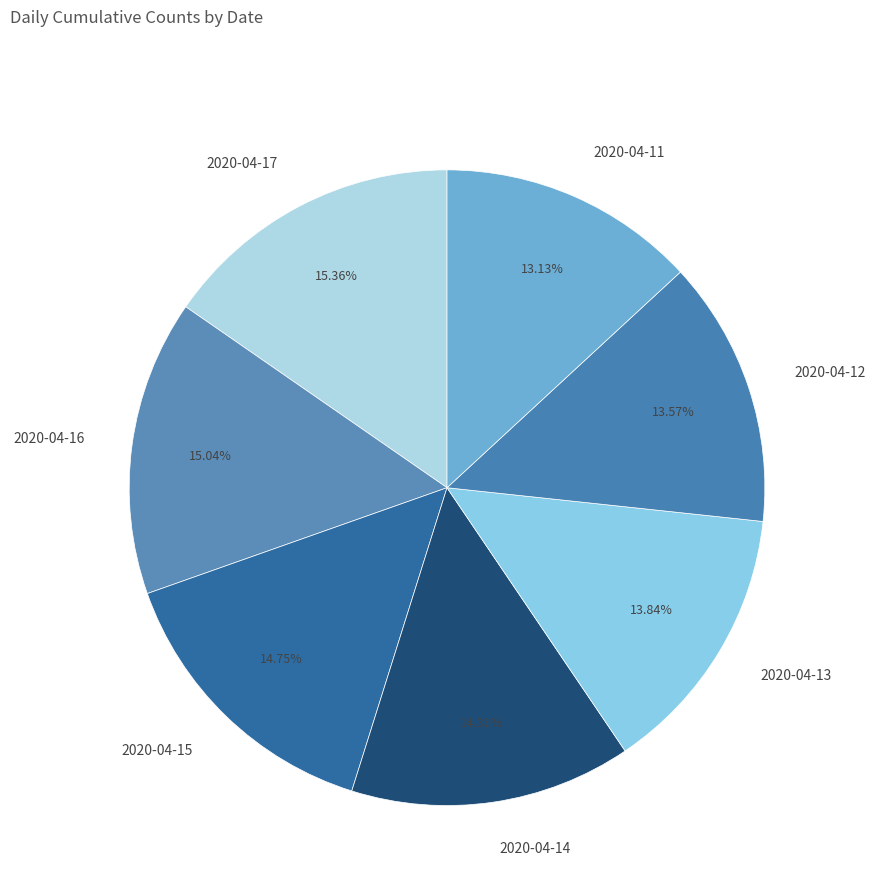

To the nearest percent, what percentage of the pie is 2020-04-13?

14%